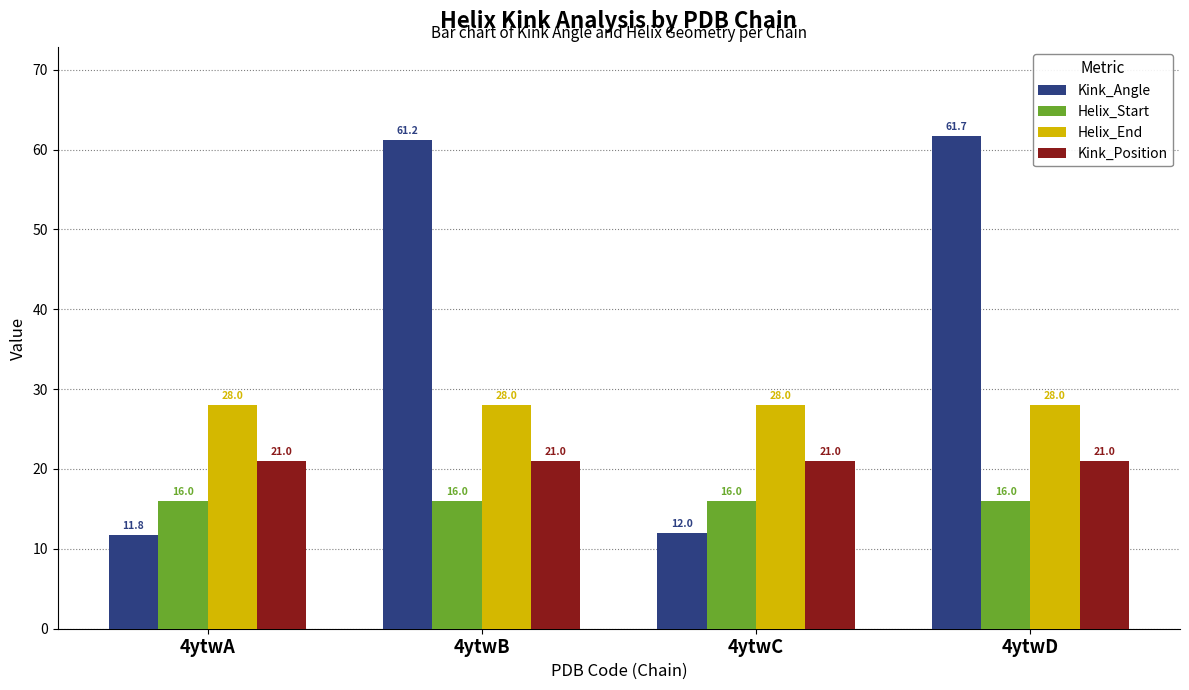

What is the lowest value of the Helix_End series?

28.0